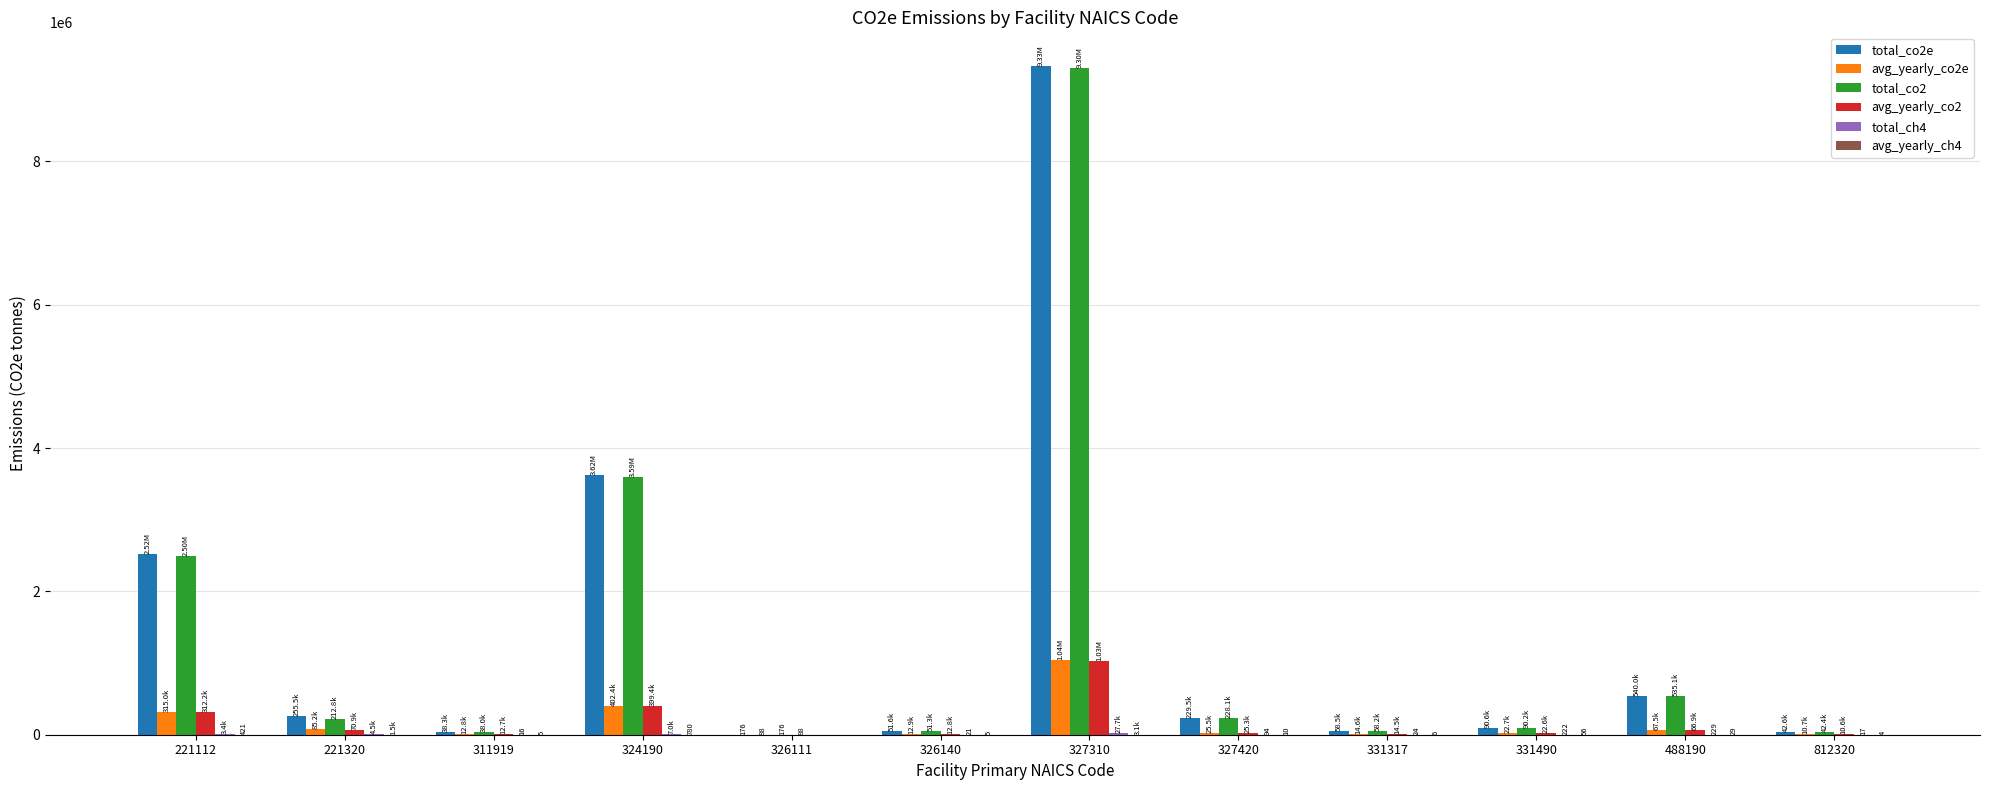

What is the approximate value of total_co2e at 327420?

229458.0